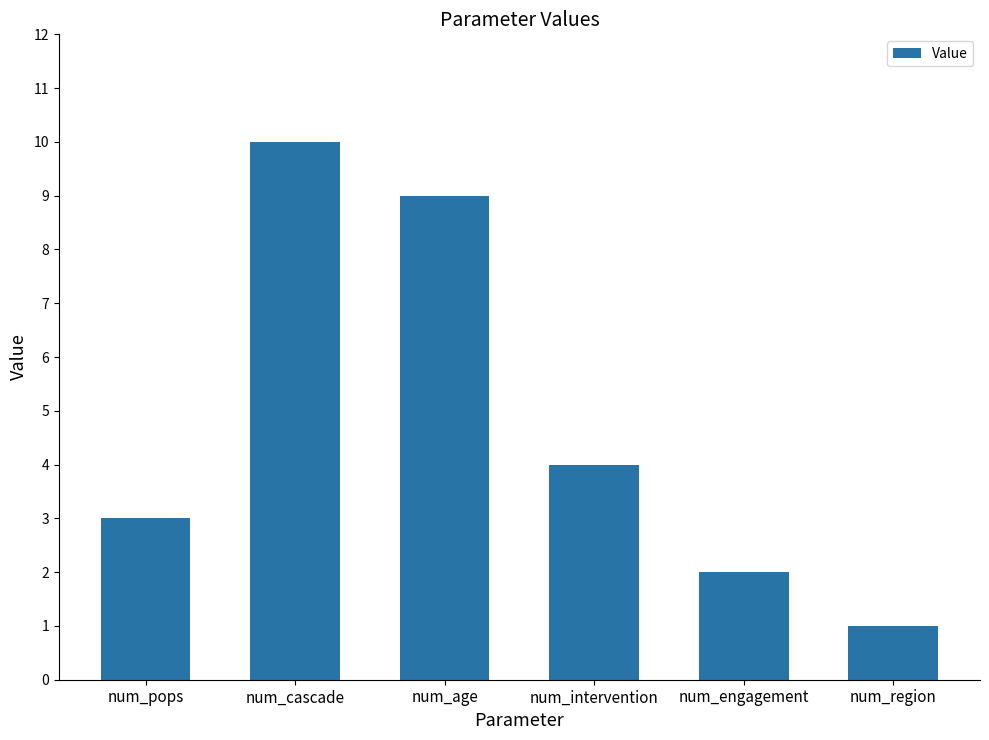

At which category does the chart reach its peak across all series?

num_cascade